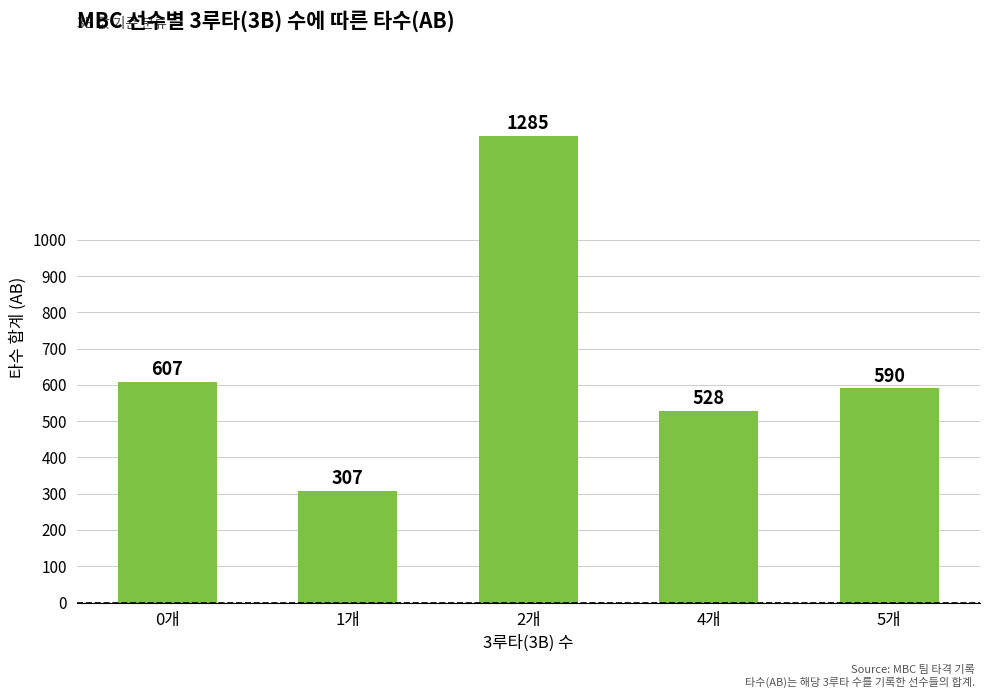

What is the sum of all values?

3317